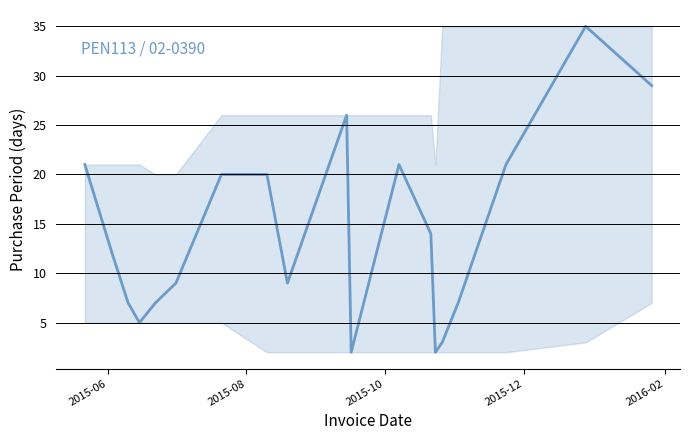

What is the maximum value shown in the chart?

35